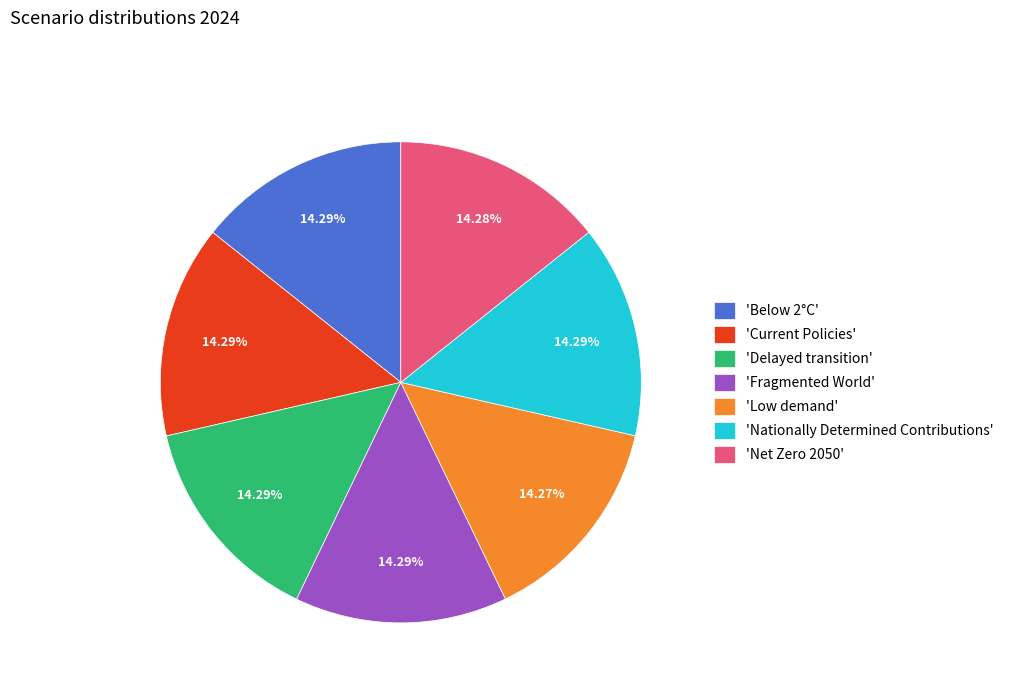

Count the number of slices in the pie.

7